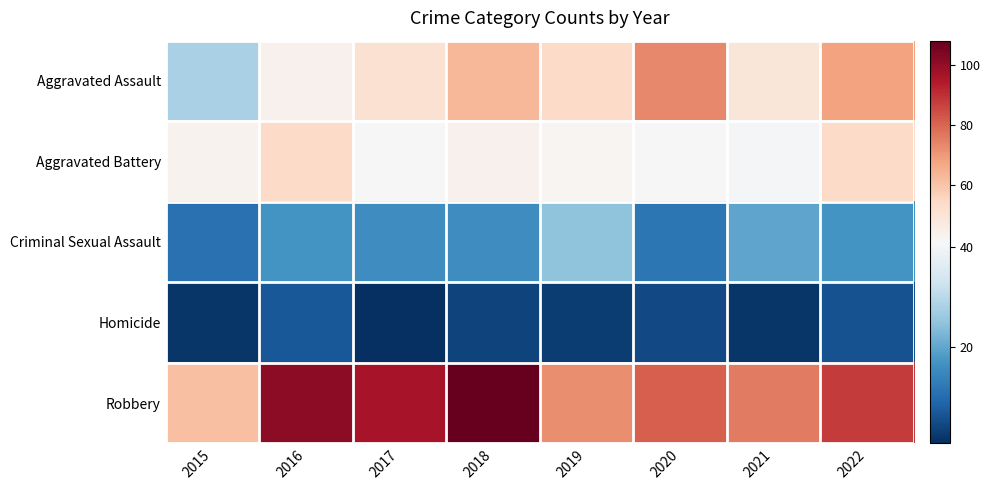

Rank the series at 2016 from lowest to highest value.

Homicide, Criminal Sexual Assault, Aggravated Assault, Aggravated Battery, Robbery